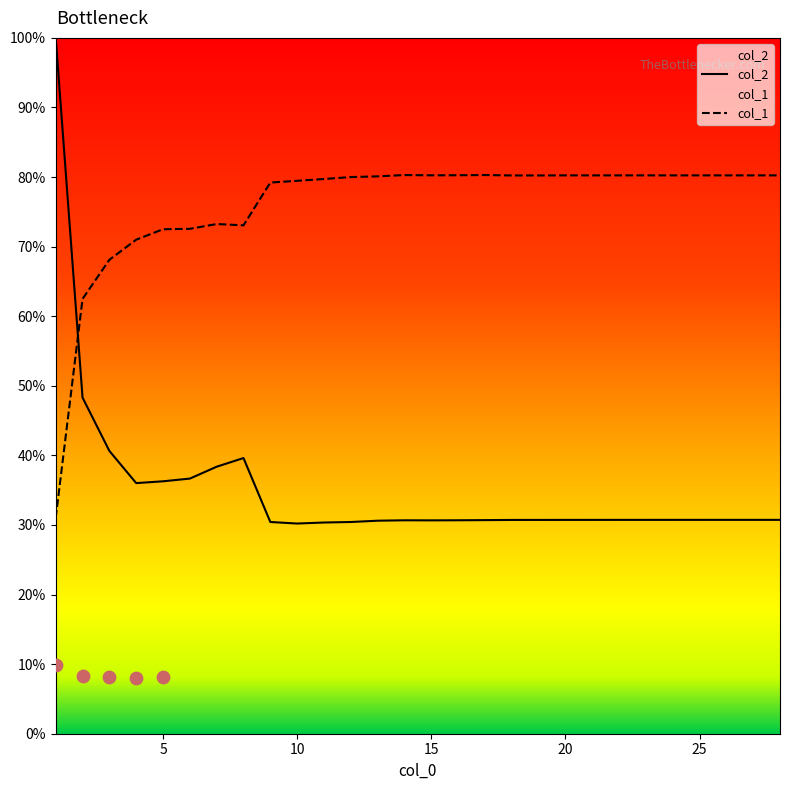

Which series has the largest total across all categories?

col_1